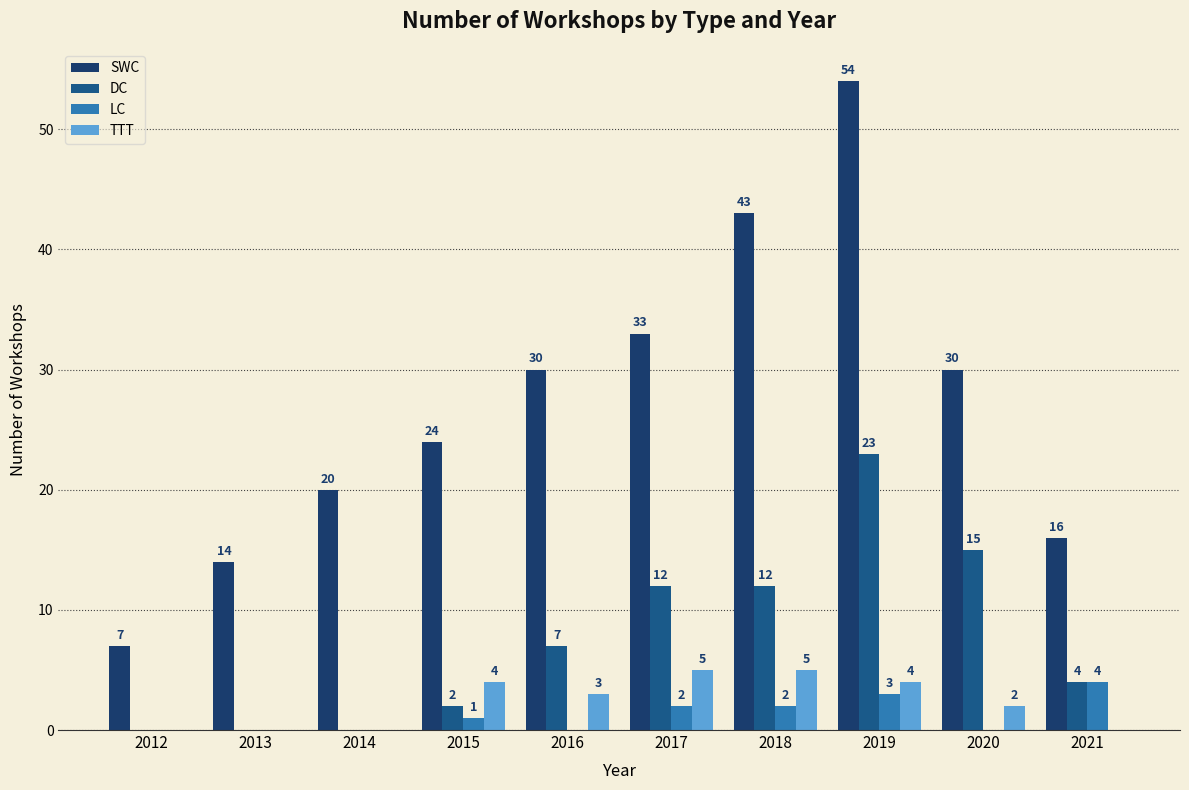

What are all the series names shown in the legend?

SWC, DC, LC, TTT